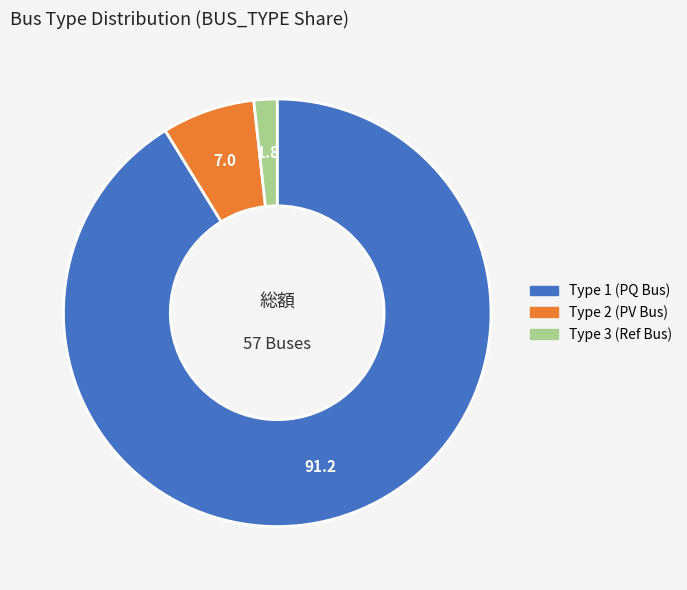

Does any single category account for the majority?

Yes